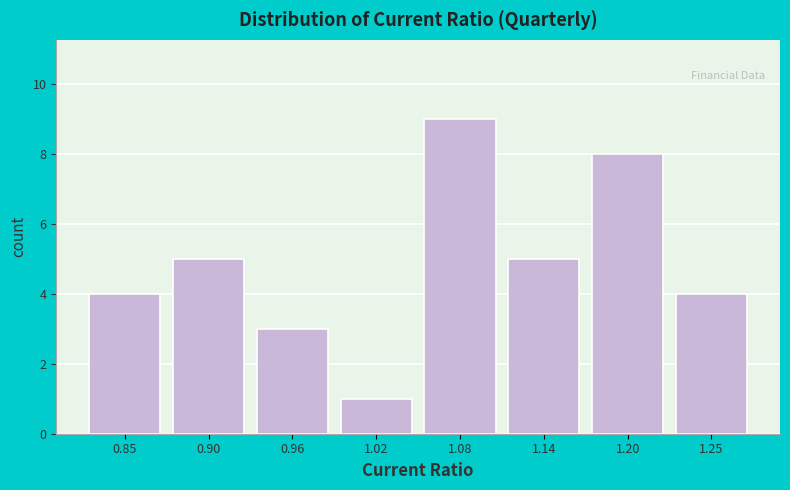

Reading left to right, transcribe this chart: for each bar, give the range it covers on the x-axis and its height. Neither the bar edges nor the heights are printed on the chart, so give them approximately, as read against the axes.

0.82 to 0.87: 4
0.87 to 0.93: 5
0.93 to 0.99: 3
0.99 to 1.05: 1
1.05 to 1.11: 9
1.11 to 1.17: 5
1.17 to 1.23: 8
1.23 to 1.28: 4